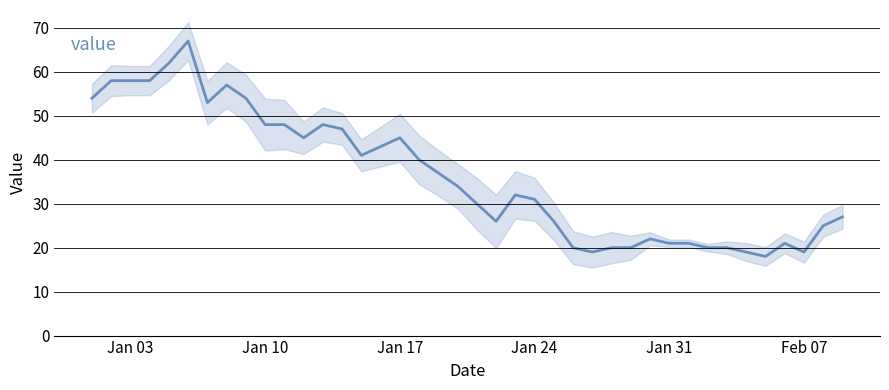

Reading left to right, extract all data points from this chart.

54	58	58	58	62	67	53	57	54	48	48	45	48	47	41	43	45	40	37	34	30	26	32	31	26	20	19	20	20	22	21	21	20	20	19	18	21	19	25	27